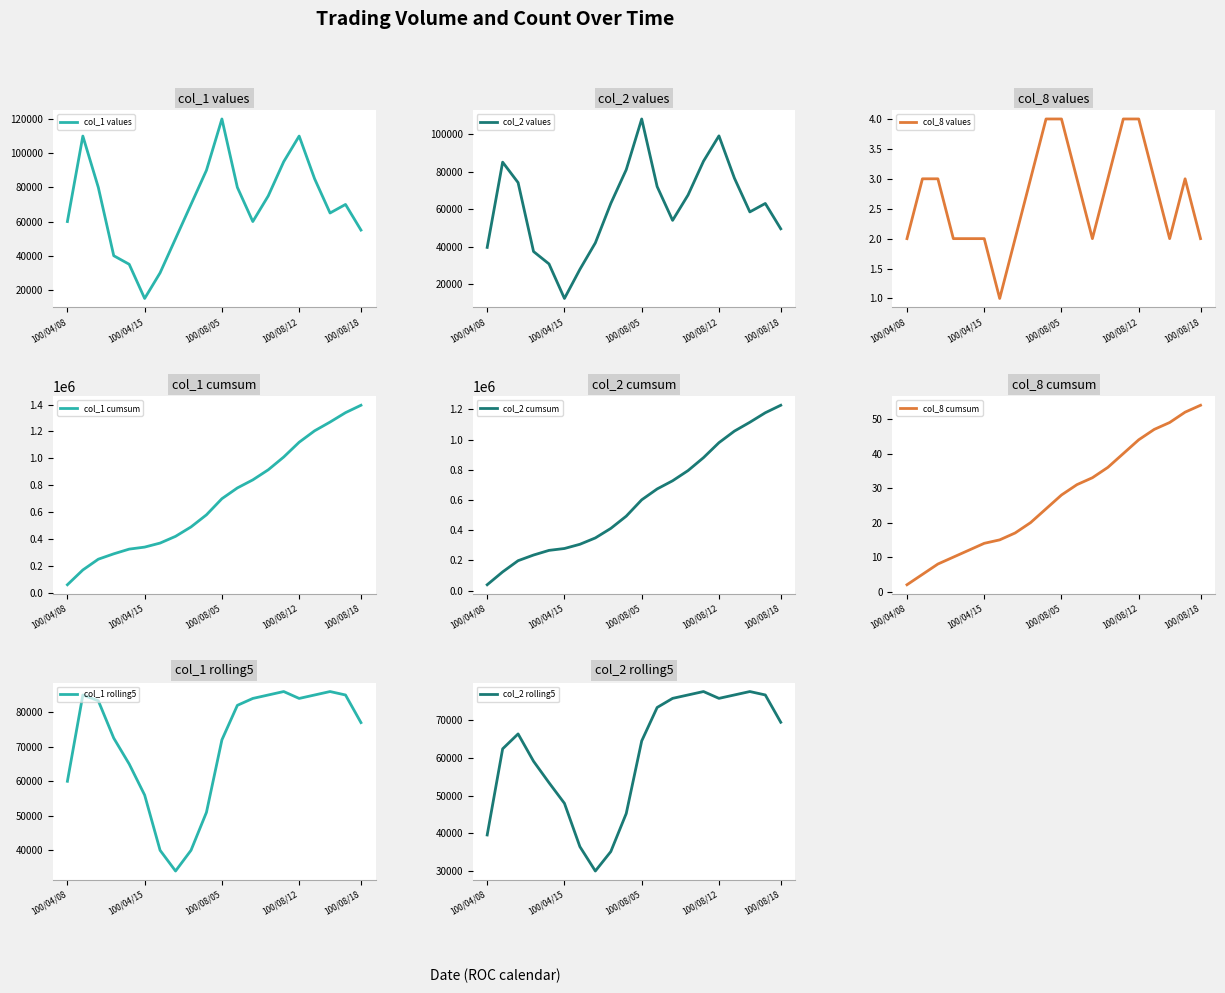

At 100/08/18, list the series in order from smallest to largest.

col_8, col_2, col_1